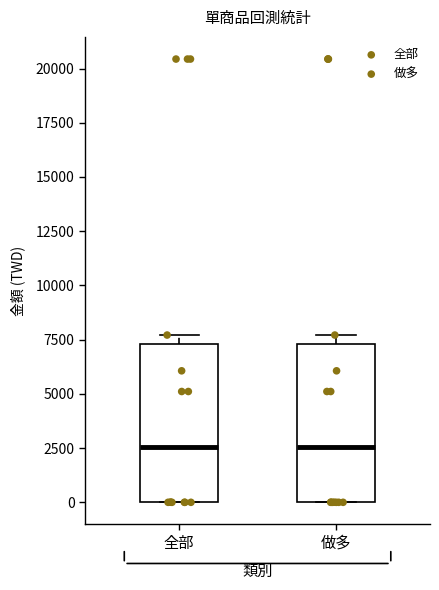

Where is the lower edge of the box for 做多 on the y-axis? The values are not printed on the chart, so give them approximately, as read against the axis.

0